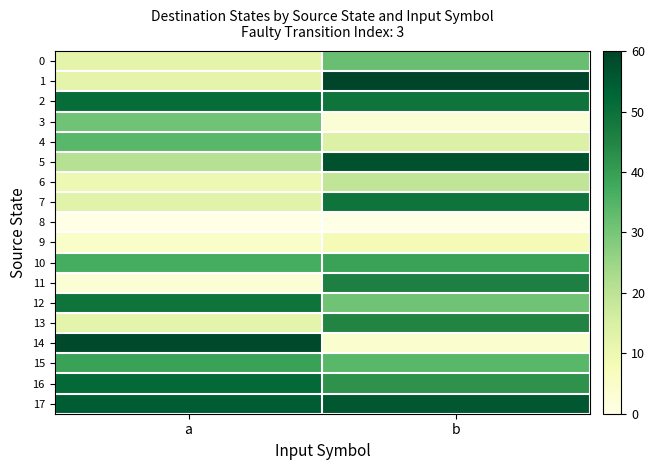

Reading left to right, what are all the values shown in this chart?

0: a=12	b=32
1: a=12	b=60
2: a=51	b=49
3: a=31	b=3
4: a=34	b=14
5: a=21	b=57
6: a=10	b=19
7: a=13	b=49
8: a=0	b=0
9: a=5	b=8
10: a=37	b=39
11: a=3	b=46
12: a=49	b=31
13: a=12	b=45
14: a=59	b=4
15: a=39	b=34
16: a=52	b=42
17: a=55	b=56